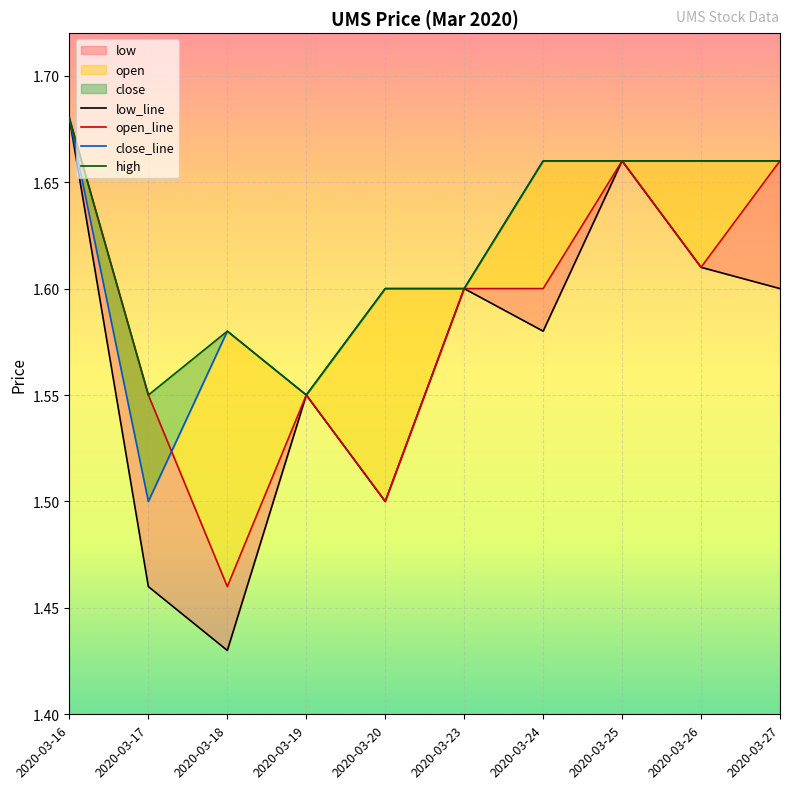

True or false: open_line and high cross at least once.

False